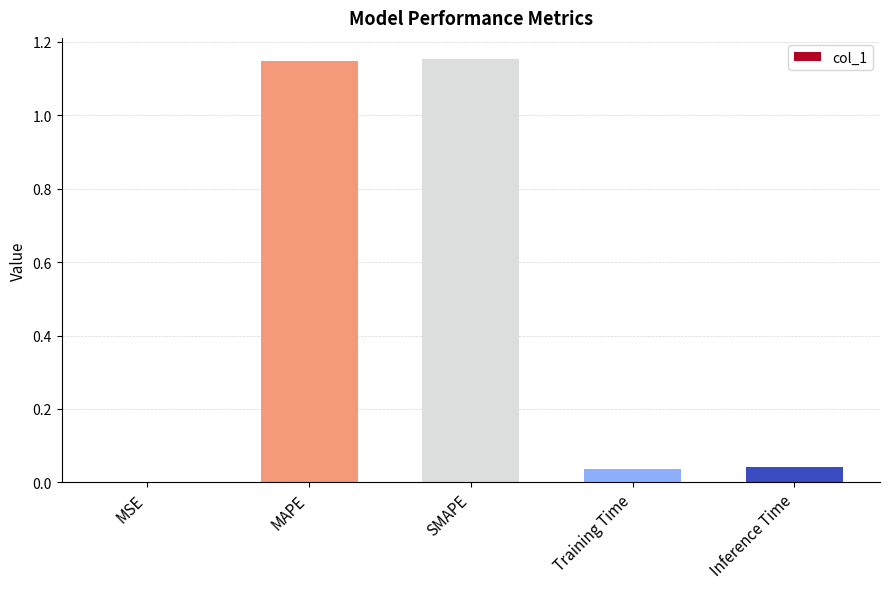

The chart shows a value of 0.7 at MAPE. True or false?

False